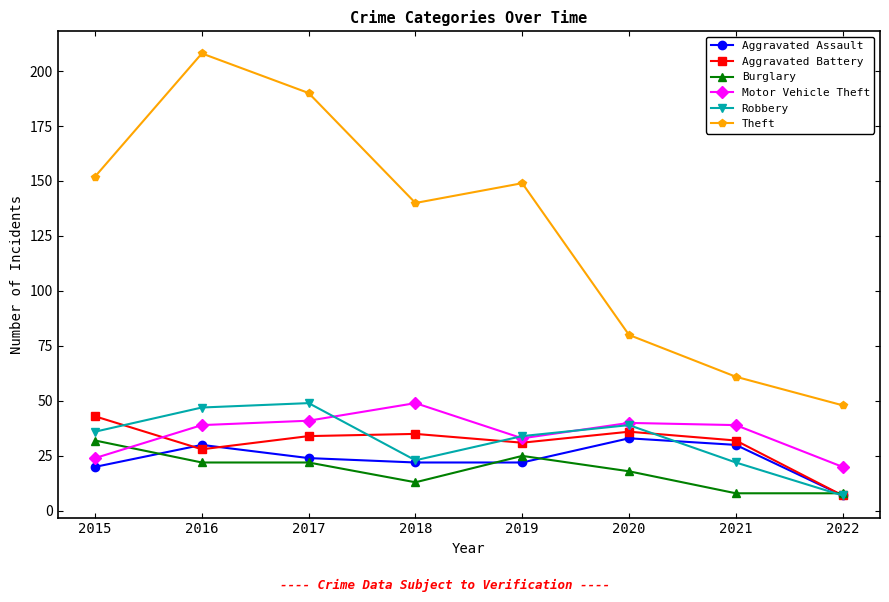

True or false: Theft and Burglary cross at least once.

False